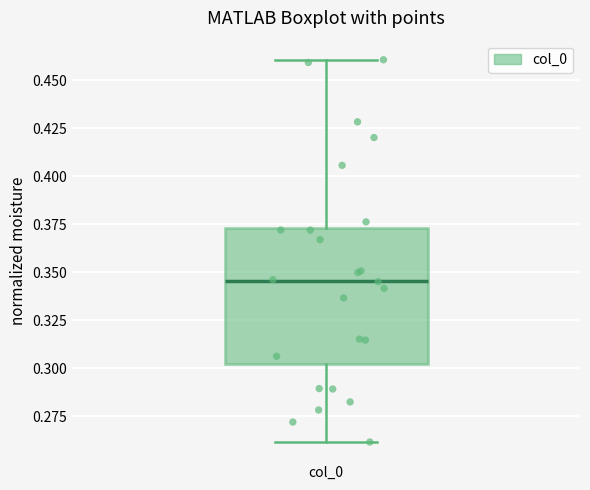

Transcribe this box plot: give where the median line is, the range the box spans, and where the two whiskers end, as read against the y-axis. The values are not printed on the chart, so give them approximately, as read against the axis.

median 0.345, box 0.300 to 0.375, whiskers 0.260 to 0.460